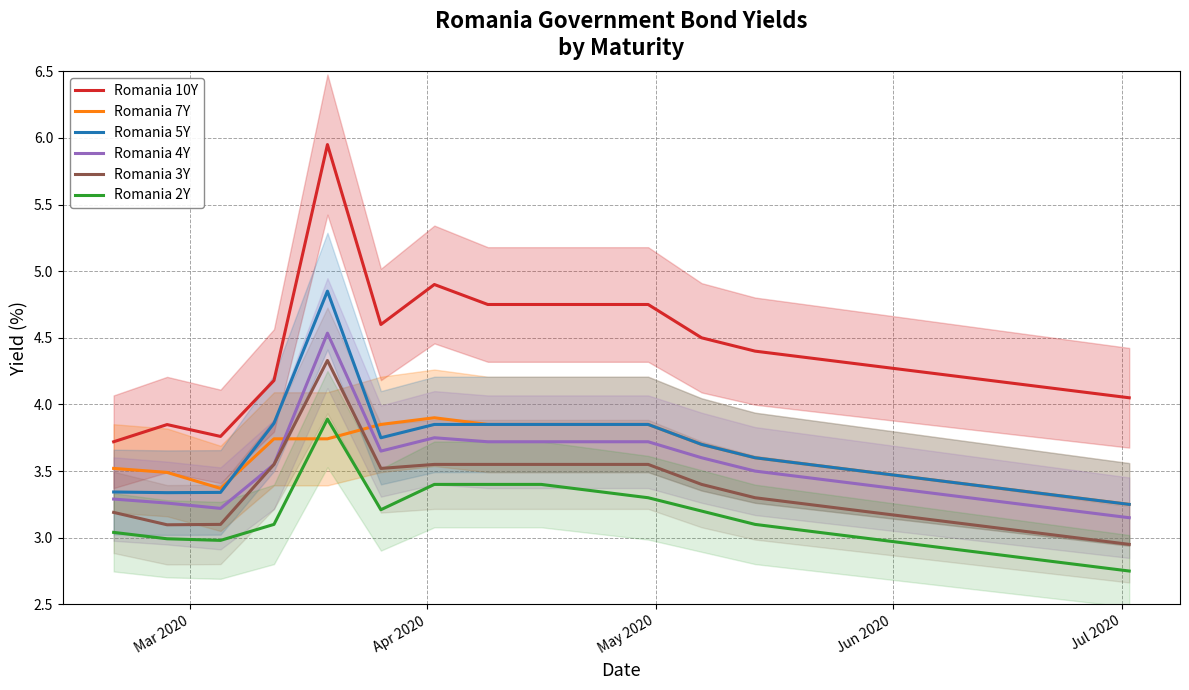

True or false: Romania 3Y and Romania 2Y intersect in this chart.

False